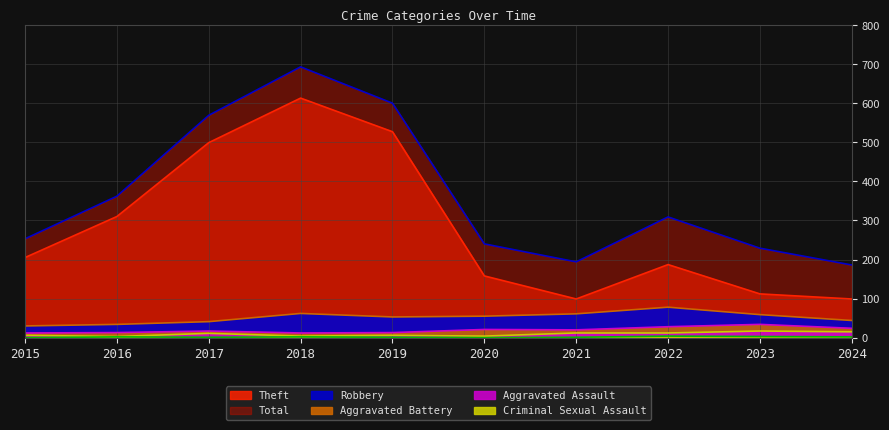

Reading right to left, extract all data points from this chart.

Theft: 2024=99	2023=112	2022=187	2021=99	2020=158	2019=527	2018=613	2017=499	2016=310	2015=205
Total: 2024=186	2023=229	2022=309	2021=194	2020=240	2019=600	2018=693	2017=569	2016=362	2015=253
Robbery: 2024=44	2023=59	2022=78	2021=61	2020=55	2019=53	2018=62	2017=41	2016=34	2015=30
Aggravated Battery: 2024=24	2023=34	2022=28	2021=20	2020=21	2019=13	2018=12	2017=17	2016=13	2015=12
Aggravated Assault: 2024=15	2023=17	2022=12	2021=12	2020=4	2019=6	2018=4	2017=11	2016=3	2015=6
Criminal Sexual Assault: 2024=2	2023=3	2022=4	2021=1	2020=0	2019=1	2018=2	2017=1	2016=2	2015=0